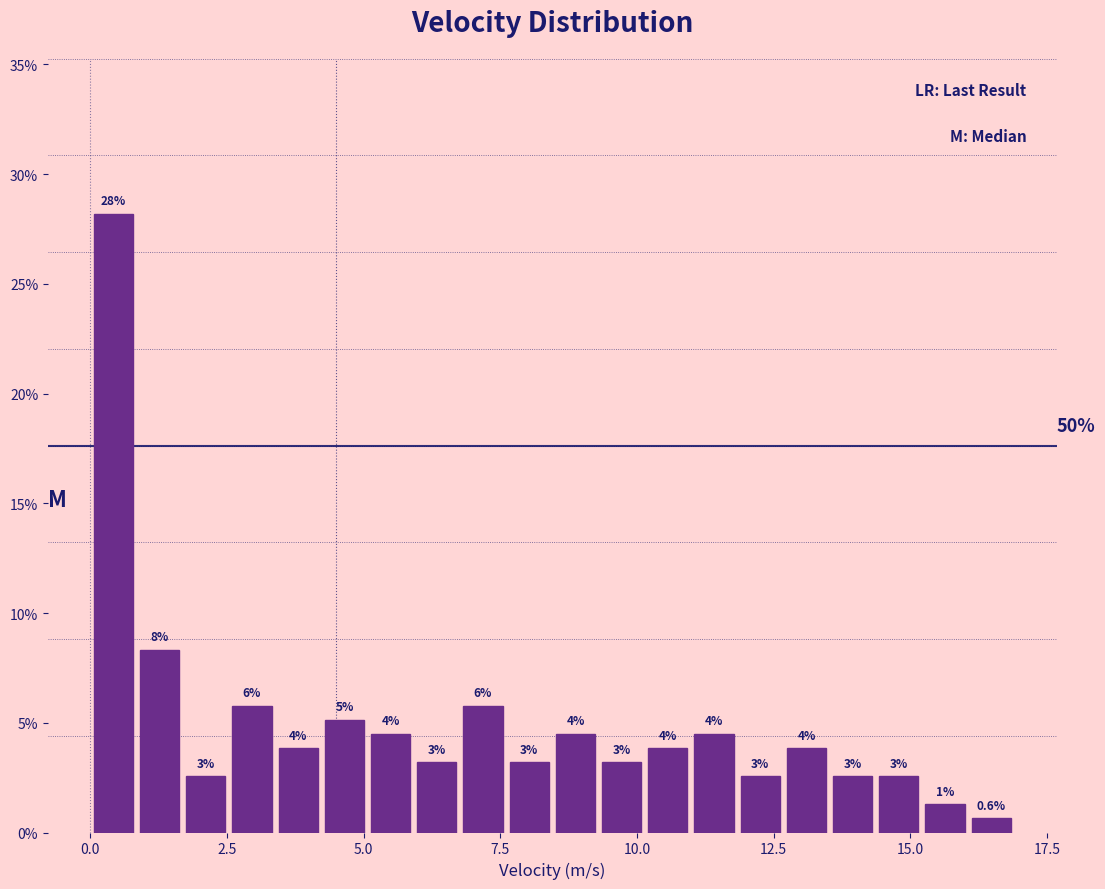

Read against the x-axis, roughly where is the centre of the tallest bar?

0.5